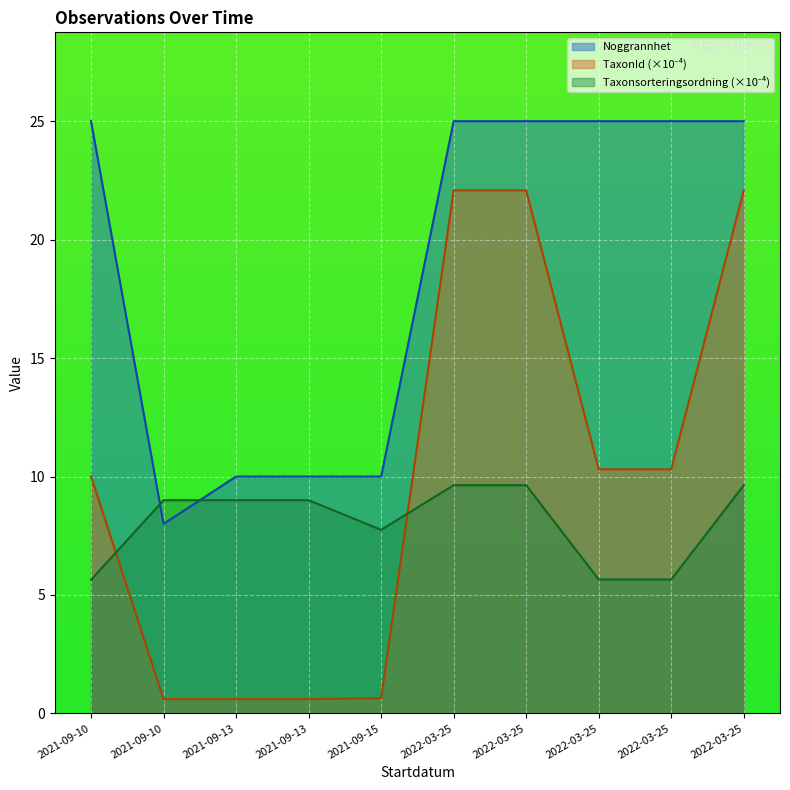

How many lines are shown in the chart?

3